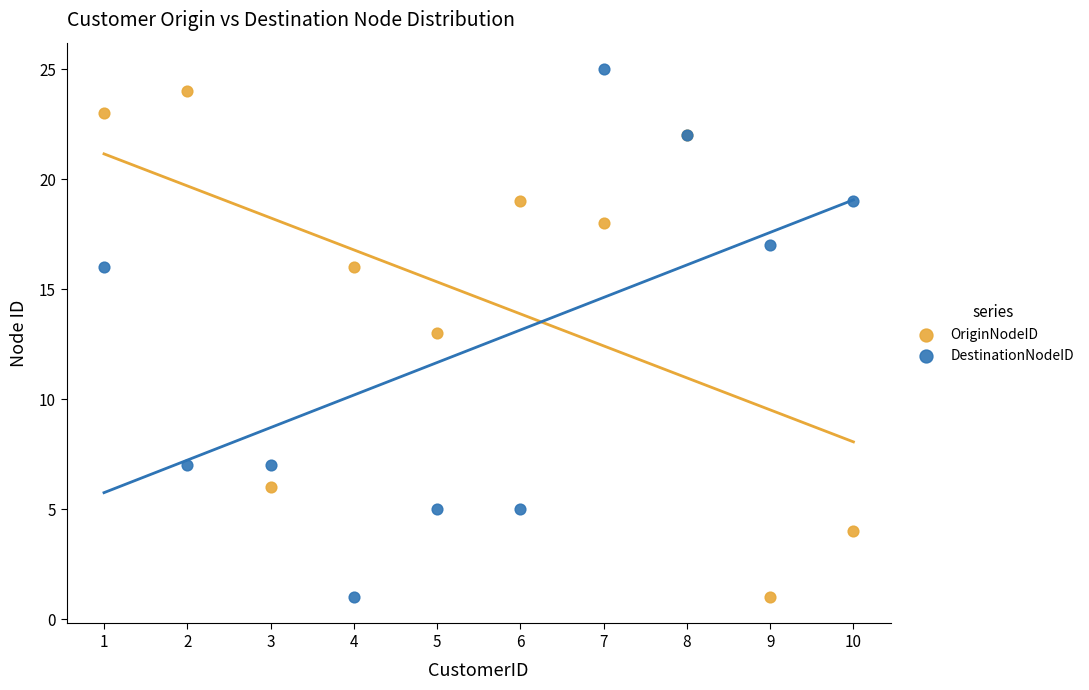

Which series contains the highest Y value?

DestinationNodeID